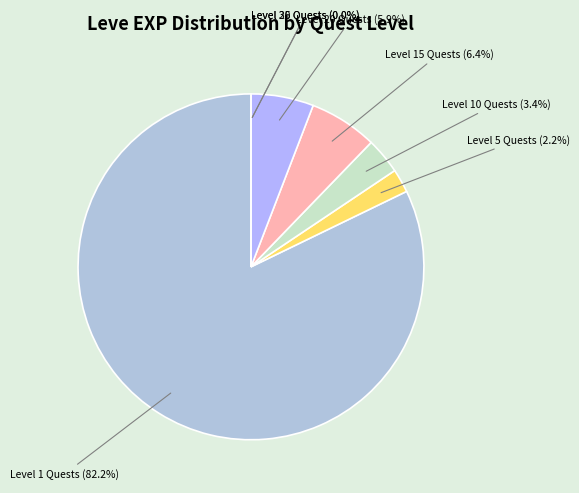

True or false: Fashion Weak accounts for 11% of the total.

False